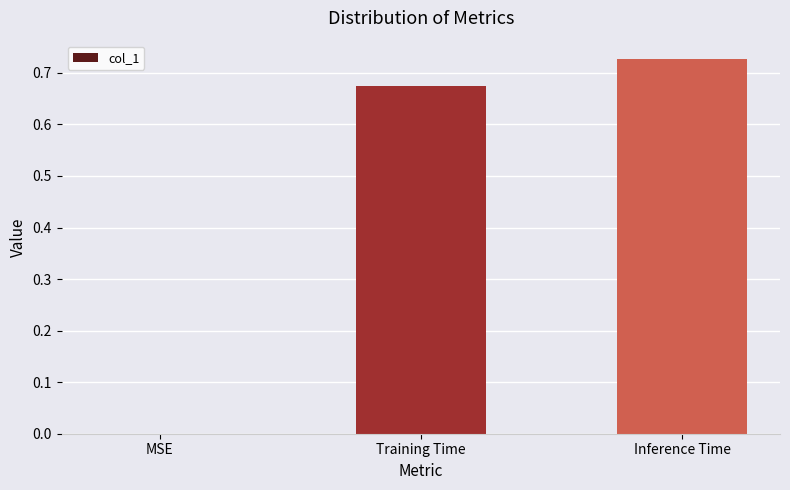

What is the sum of all values?

1.4